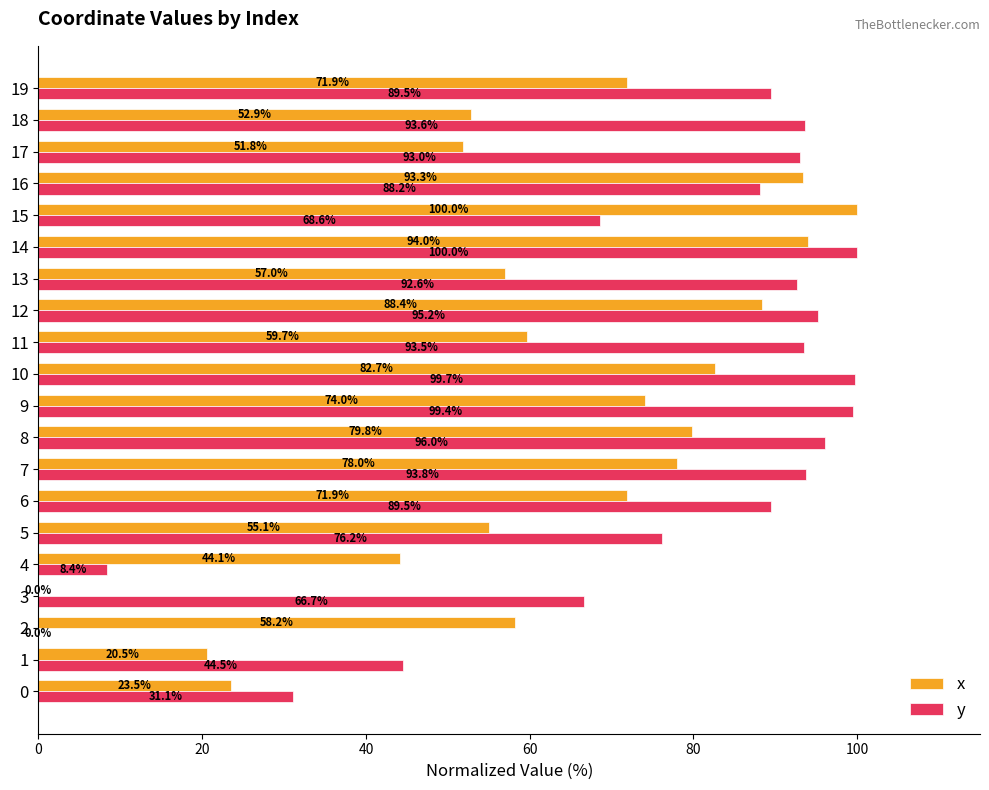

Which category has the highest value in the x series?

15